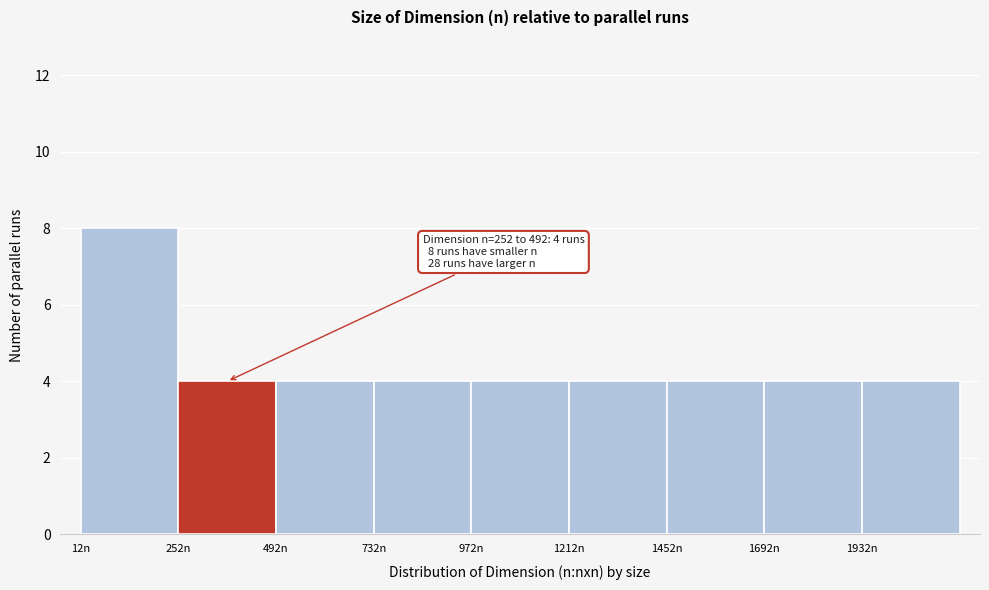

Over which range of the x-axis is the bar tallest?

0 to 250